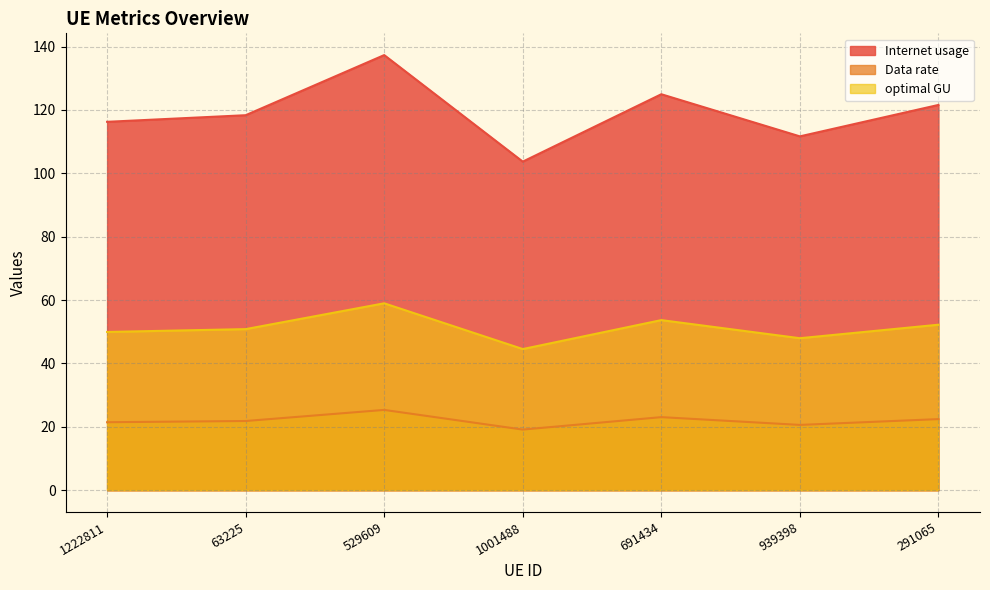

The Data rate series shows 22.4 at 291065. True or false?

True